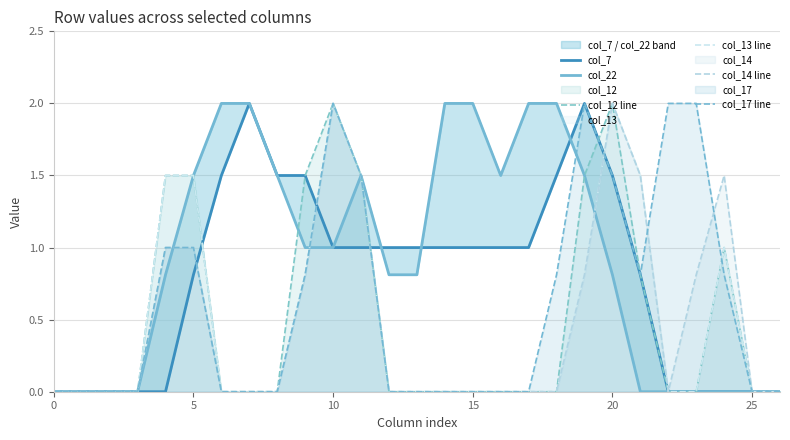

Which series has the largest total across all categories?

col_22